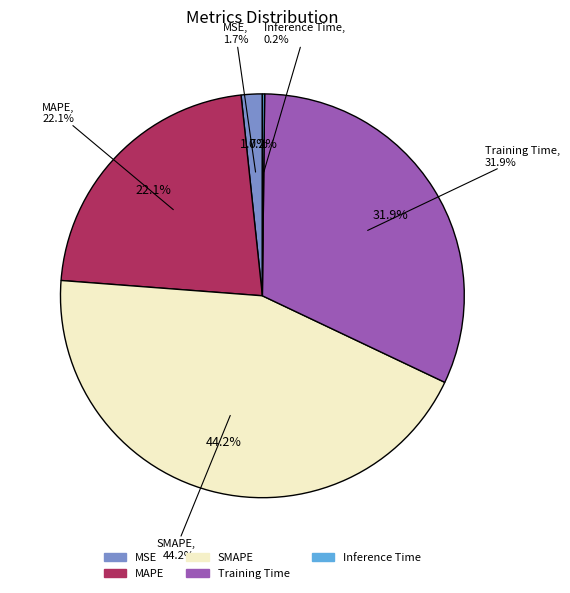

How many slices are in this pie chart?

5